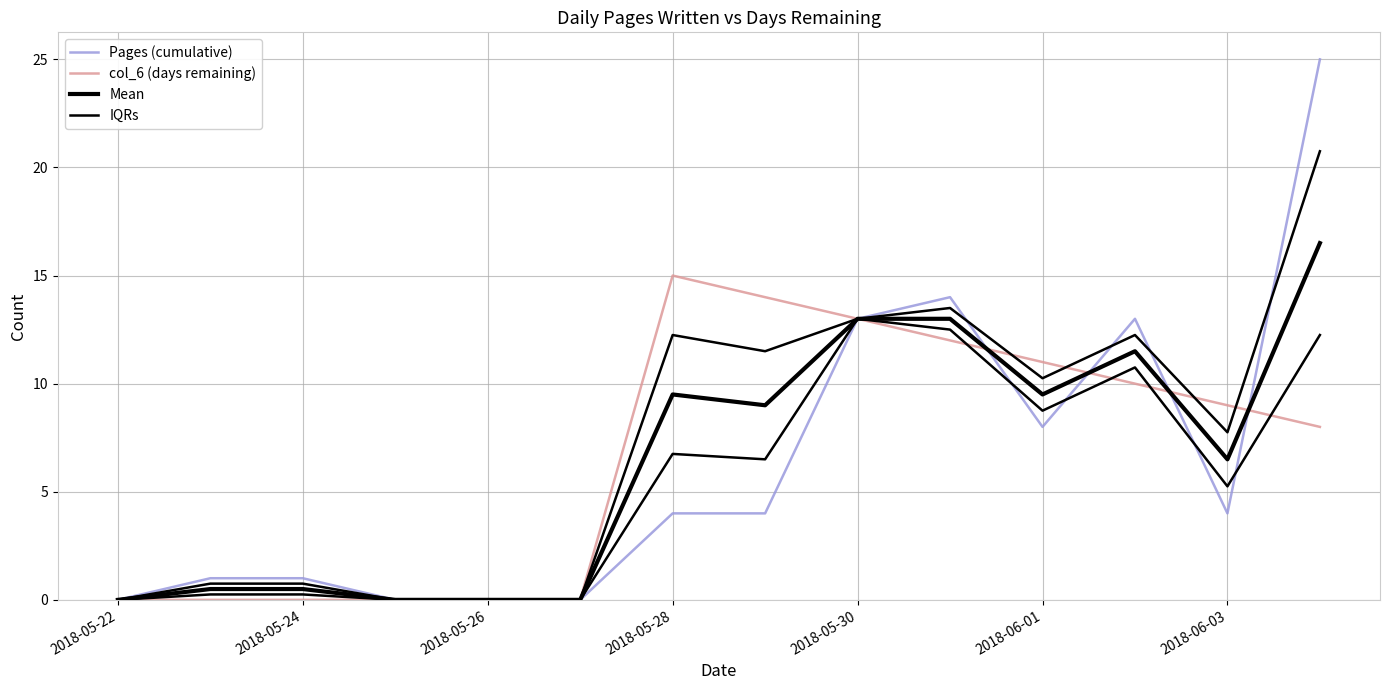

Between 2018-05-22 and 2018-05-30, which series saw the biggest shift?

Pages (cumulative)